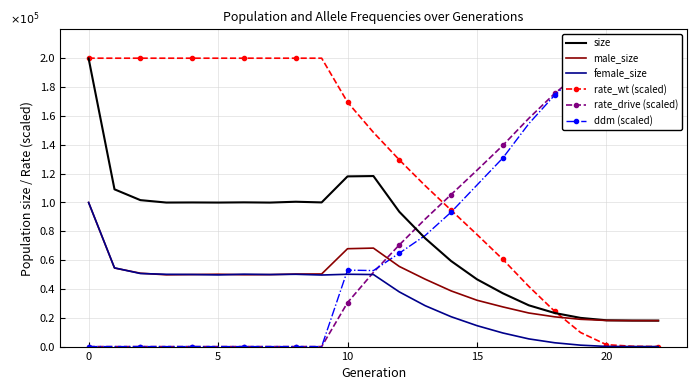

The female_size series shows 24126.2 at 20. True or false?

False